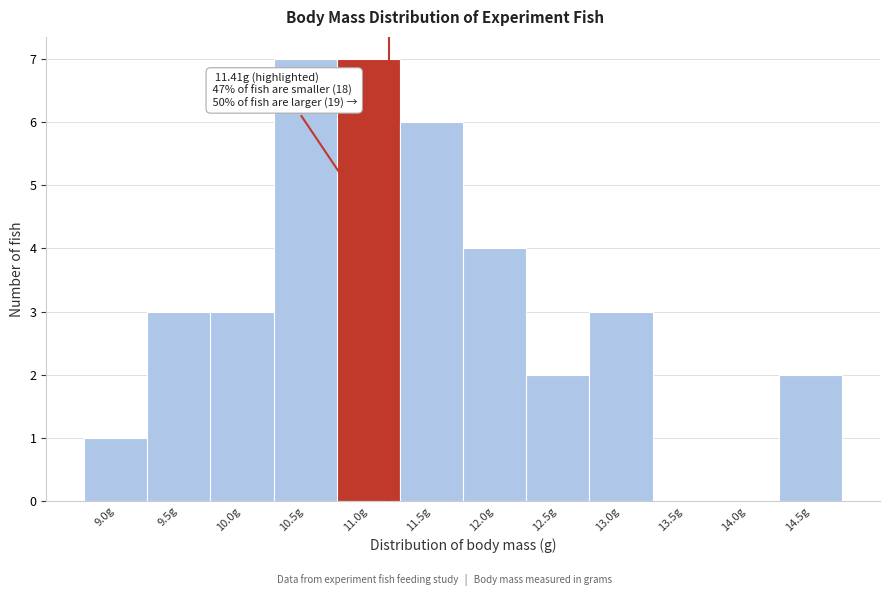

Reading right to left, what are all the values shown in this chart?

14.5g=2	14.0g=0	13.5g=0	13.0g=3	12.5g=2	12.0g=4	11.5g=6	11.0g=7	10.5g=7	10.0g=3	9.5g=3	9.0g=1